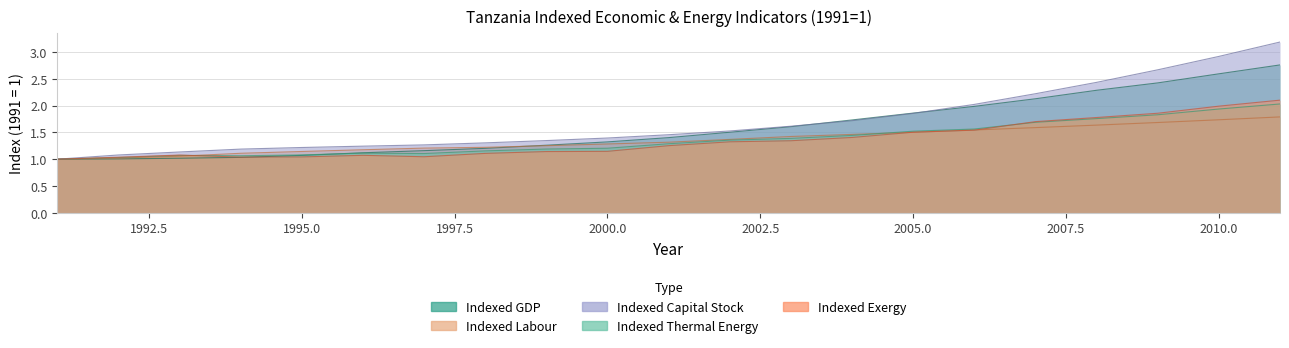

Which category has the lowest value in the Indexed Exergy series?

1991